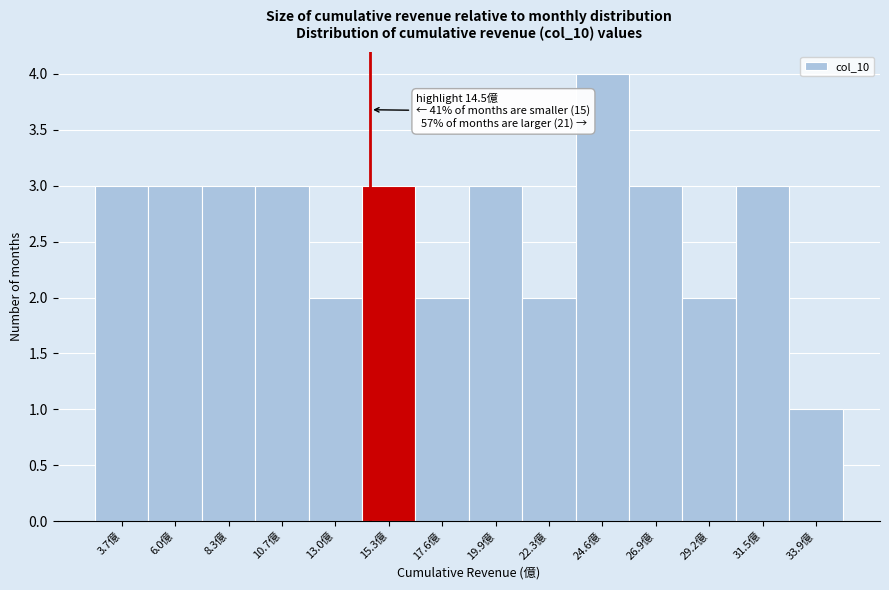

Which range on the x-axis has the tallest bar?

23.5 to 25.5